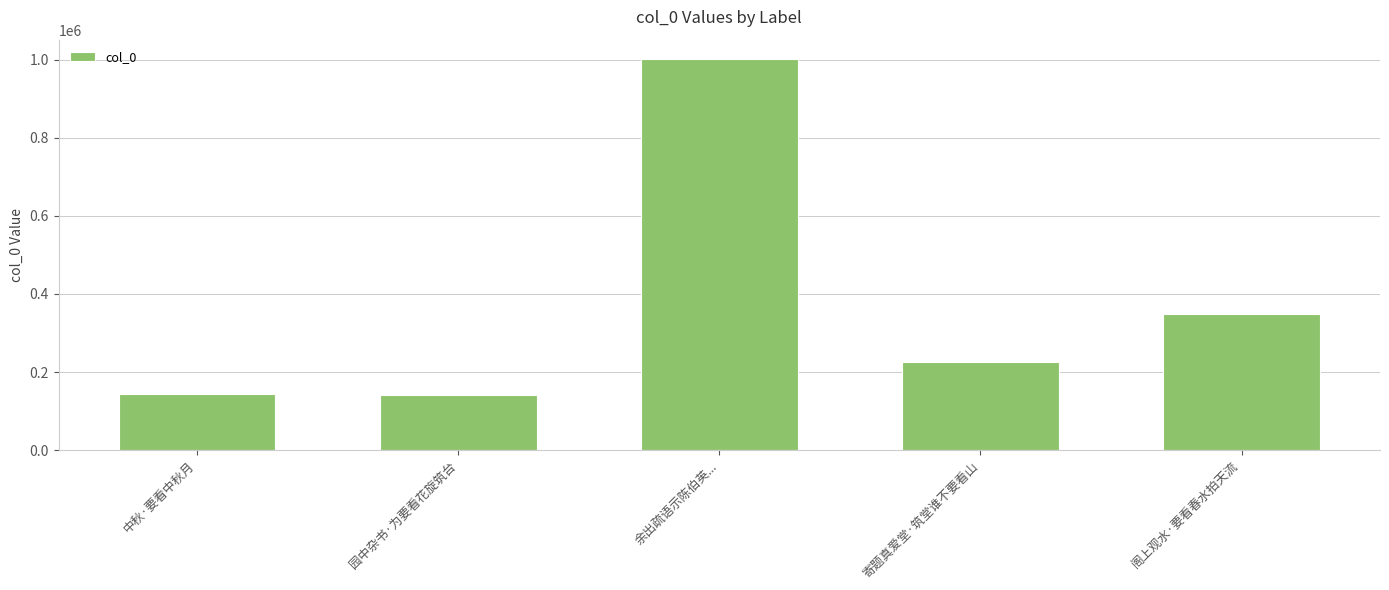

What is the ratio of the value at 园中杂书·为要看花旋筑台 to the value at 余出疏语示陈伯英...?

0.1